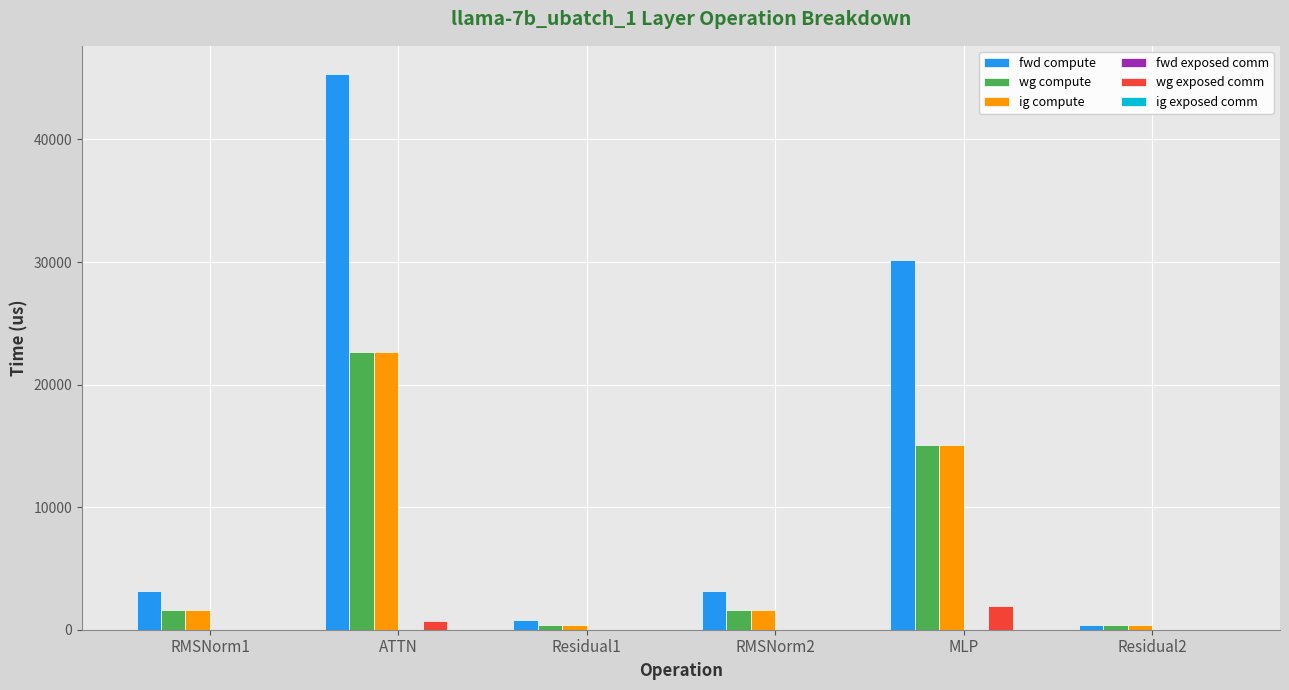

Count the number of data series in this chart.

4